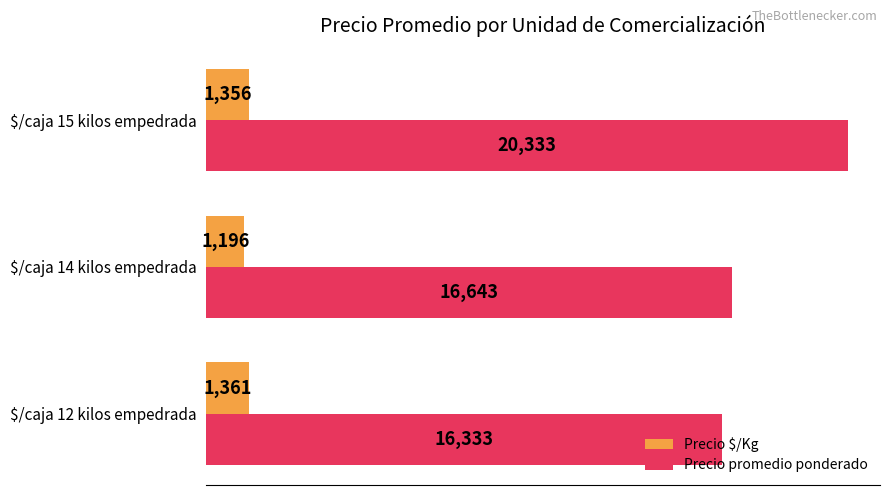

At how many categories does at least one series exceed 5781?

3